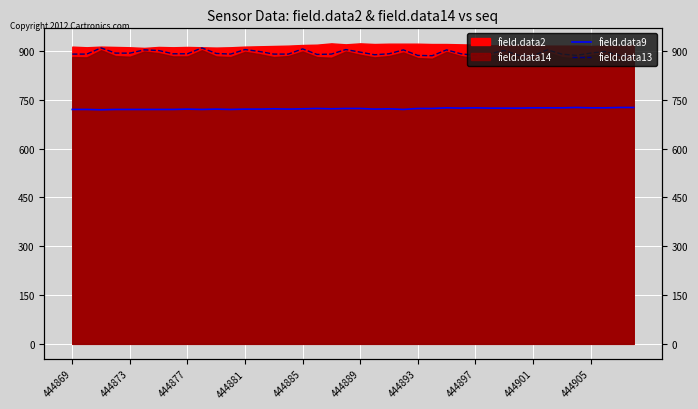

Which series has the widest spread of values?

field.data13